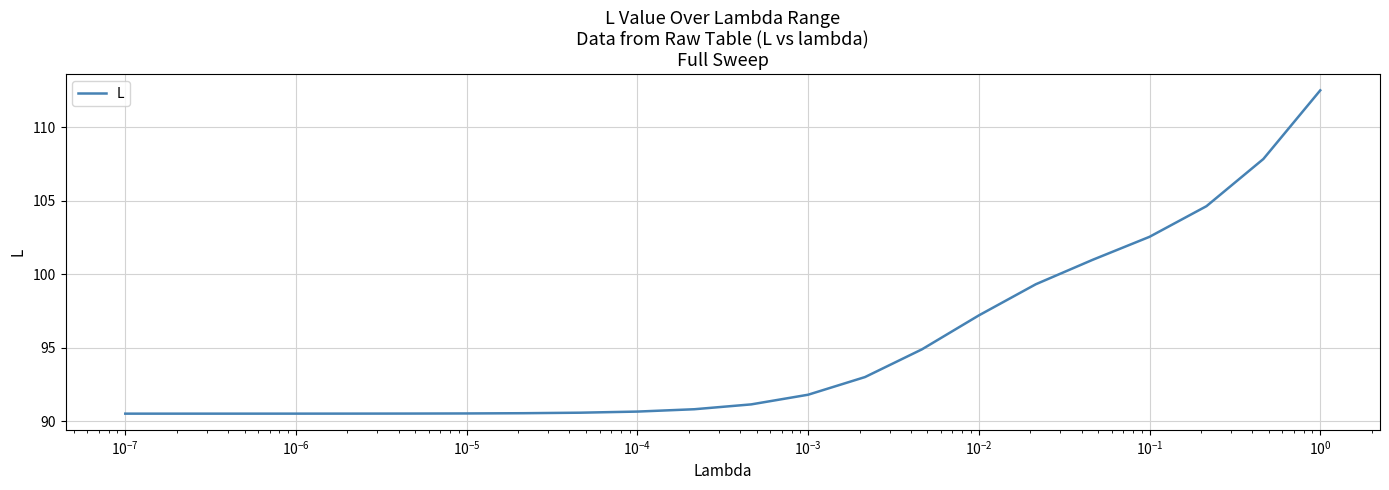

What is the minimum value shown in the chart?

90.5